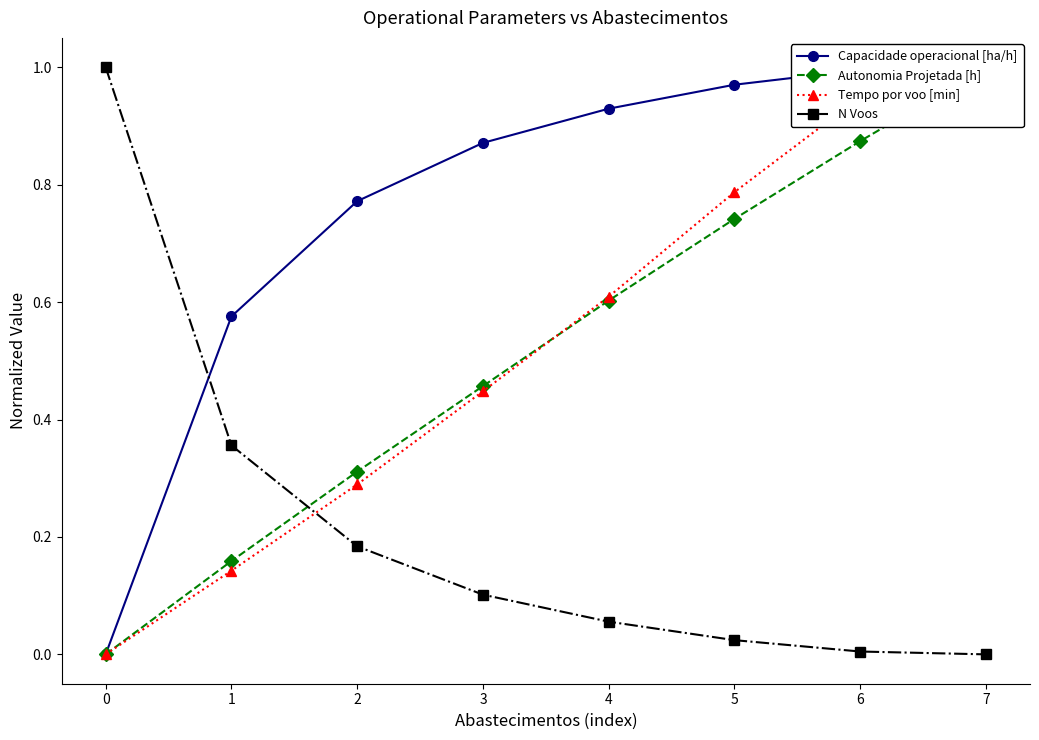

Reading left to right, transcribe all the data shown in this chart.

Capacidade operacional [ha/h]: 0.0	0.6	0.8	0.9	0.9	1.0	1.0	1.0
Autonomia Projetada [h]: 0.0	0.2	0.3	0.5	0.6	0.7	0.9	1.0
Tempo por voo [min]: 0.0	0.1	0.3	0.4	0.6	0.8	0.9	1.0
N Voos: 1.0	0.4	0.2	0.1	0.1	0.0	0.0	0.0